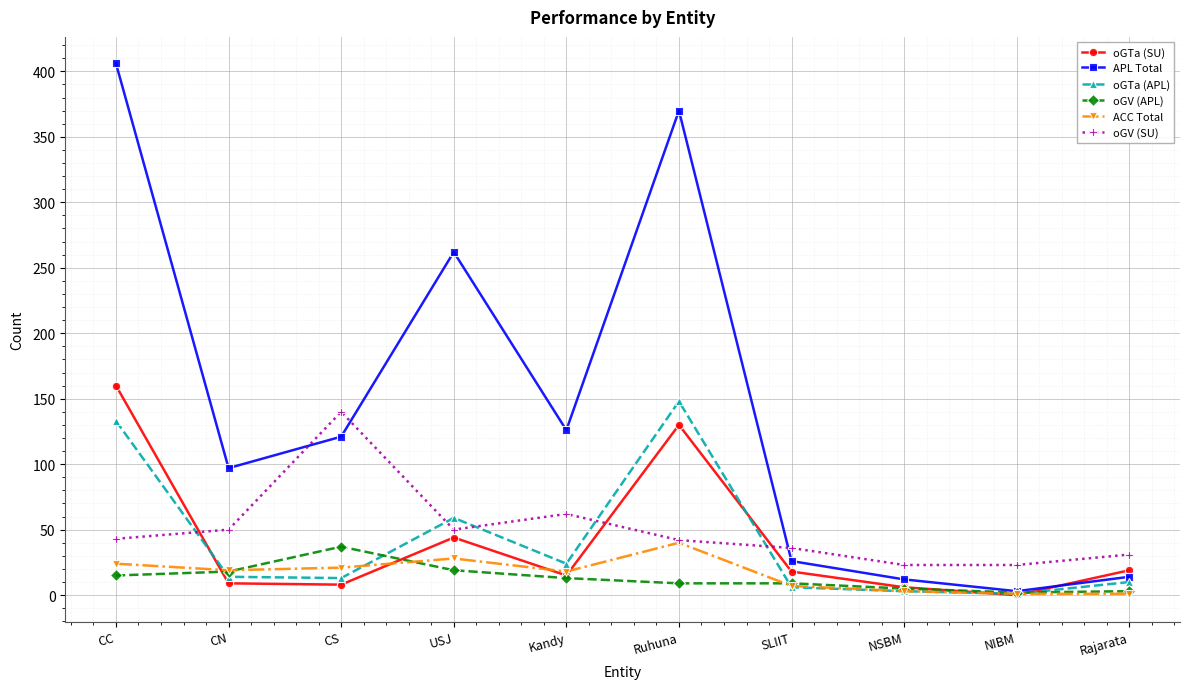

At how many categories does at least one series exceed 108?

5